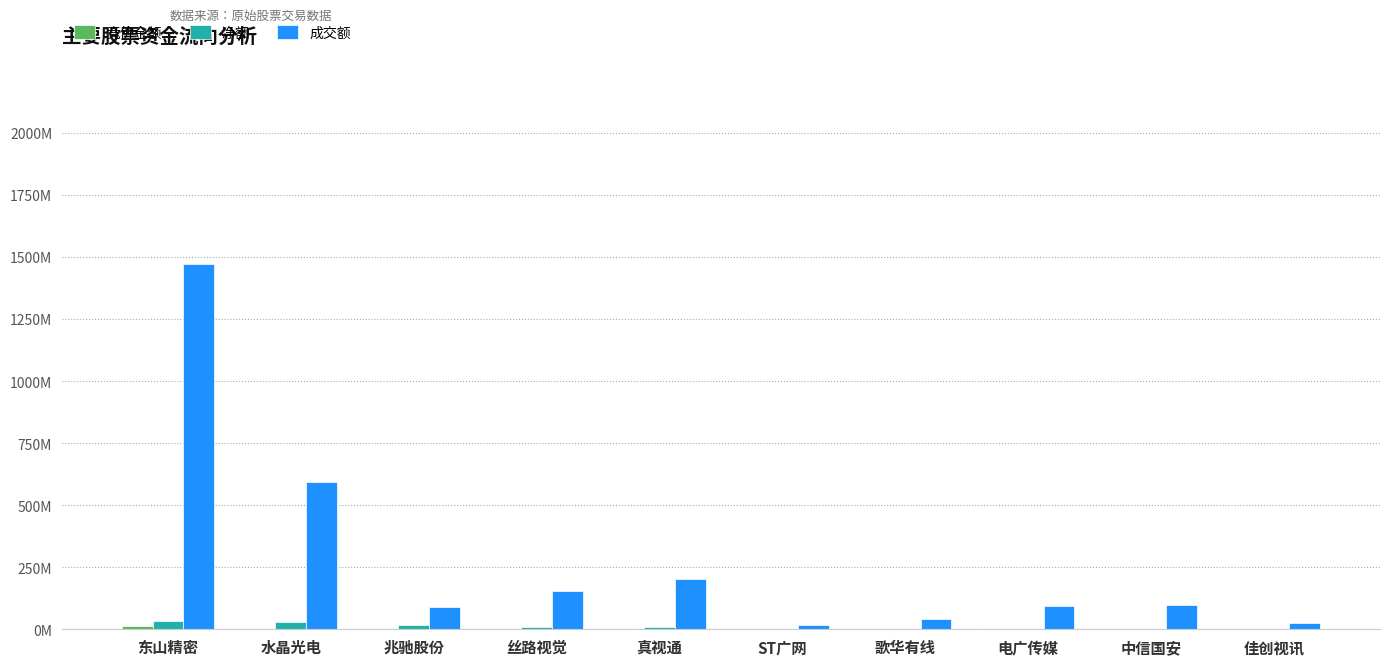

Rank the categories by 净额 value from lowest to highest.

佳创视讯, 中信国安, 电广传媒, 歌华有线, ST广网, 真视通, 丝路视觉, 兆驰股份, 水晶光电, 东山精密